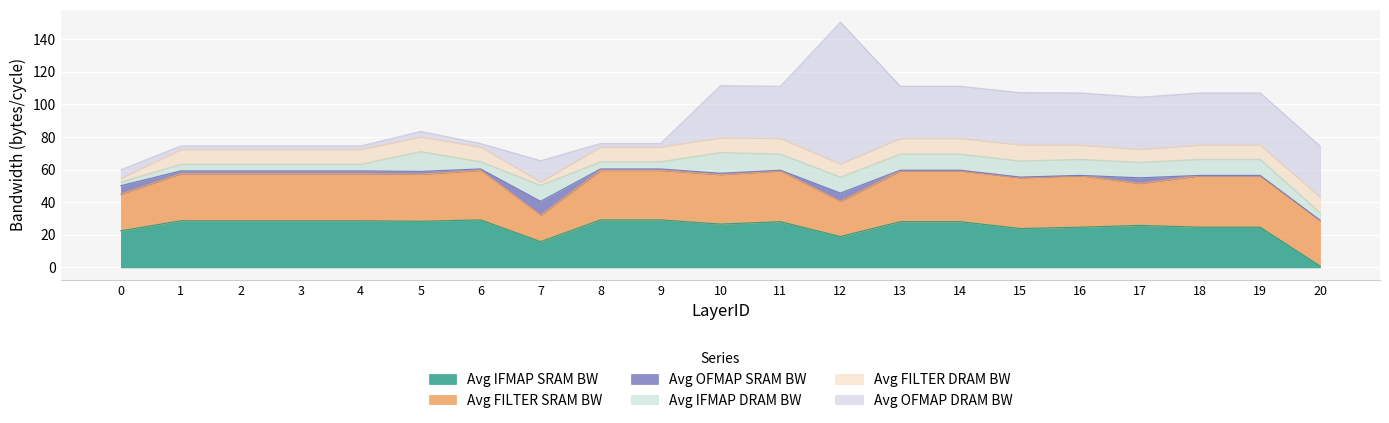

Reading right to left, transcribe all the data shown in this chart.

Avg IFMAP SRAM BW: 0.9	24.7	24.7	25.8	24.7	23.9	28.0	28.0	18.9	28.0	26.6	29.2	29.2	15.8	29.2	28.3	28.6	28.6	28.6	28.6	22.5
Avg FILTER SRAM BW: 27.9	31.6	31.6	25.8	31.6	31.2	31.2	31.2	21.6	31.2	30.4	30.4	30.4	16.3	30.4	28.9	28.9	28.9	28.9	28.9	22.5
Avg OFMAP SRAM BW: 0.2	0.2	0.2	3.4	0.2	0.4	0.4	0.4	5.1	0.4	0.8	0.9	0.9	8.4	0.9	1.7	1.7	1.7	1.7	1.7	5.2
Avg IFMAP DRAM BW: 4.6	9.9	9.9	9.5	9.9	9.9	9.9	9.9	9.9	9.9	12.8	4.4	4.4	9.9	4.4	12.2	4.1	4.1	4.1	4.1	2.2
Avg FILTER DRAM BW: 9.6	8.8	8.8	8.0	8.8	9.9	9.6	9.6	8.0	9.6	9.0	9.0	9.0	2.0	9.0	9.0	9.0	9.0	9.0	9.0	2.3
Avg OFMAP DRAM BW: 31.2	32.0	32.0	32.0	32.0	32.0	32.0	32.0	86.9	32.0	32.0	2.2	2.2	13.1	2.2	3.4	2.2	2.2	2.2	2.2	5.3